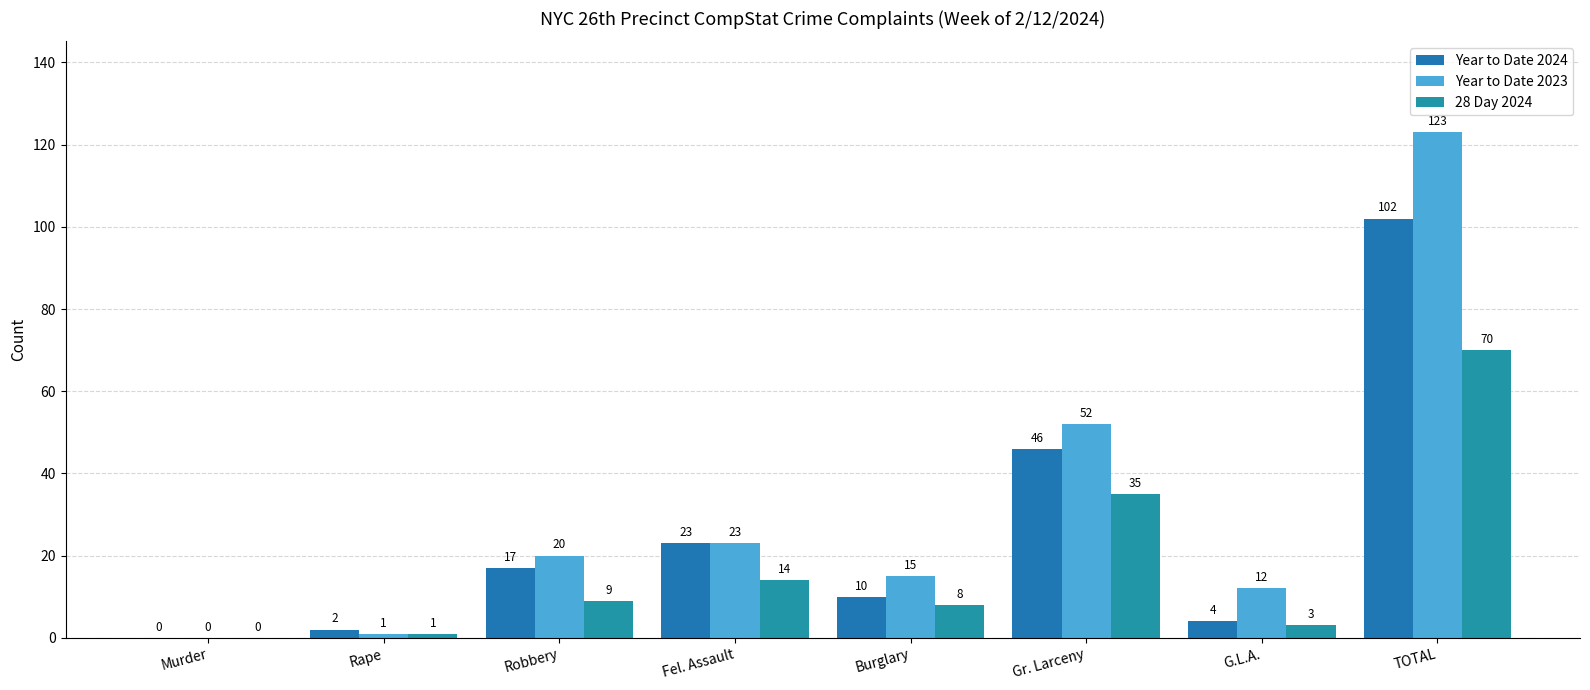

At which label does Year to Date 2023 reach its minimum?

Murder